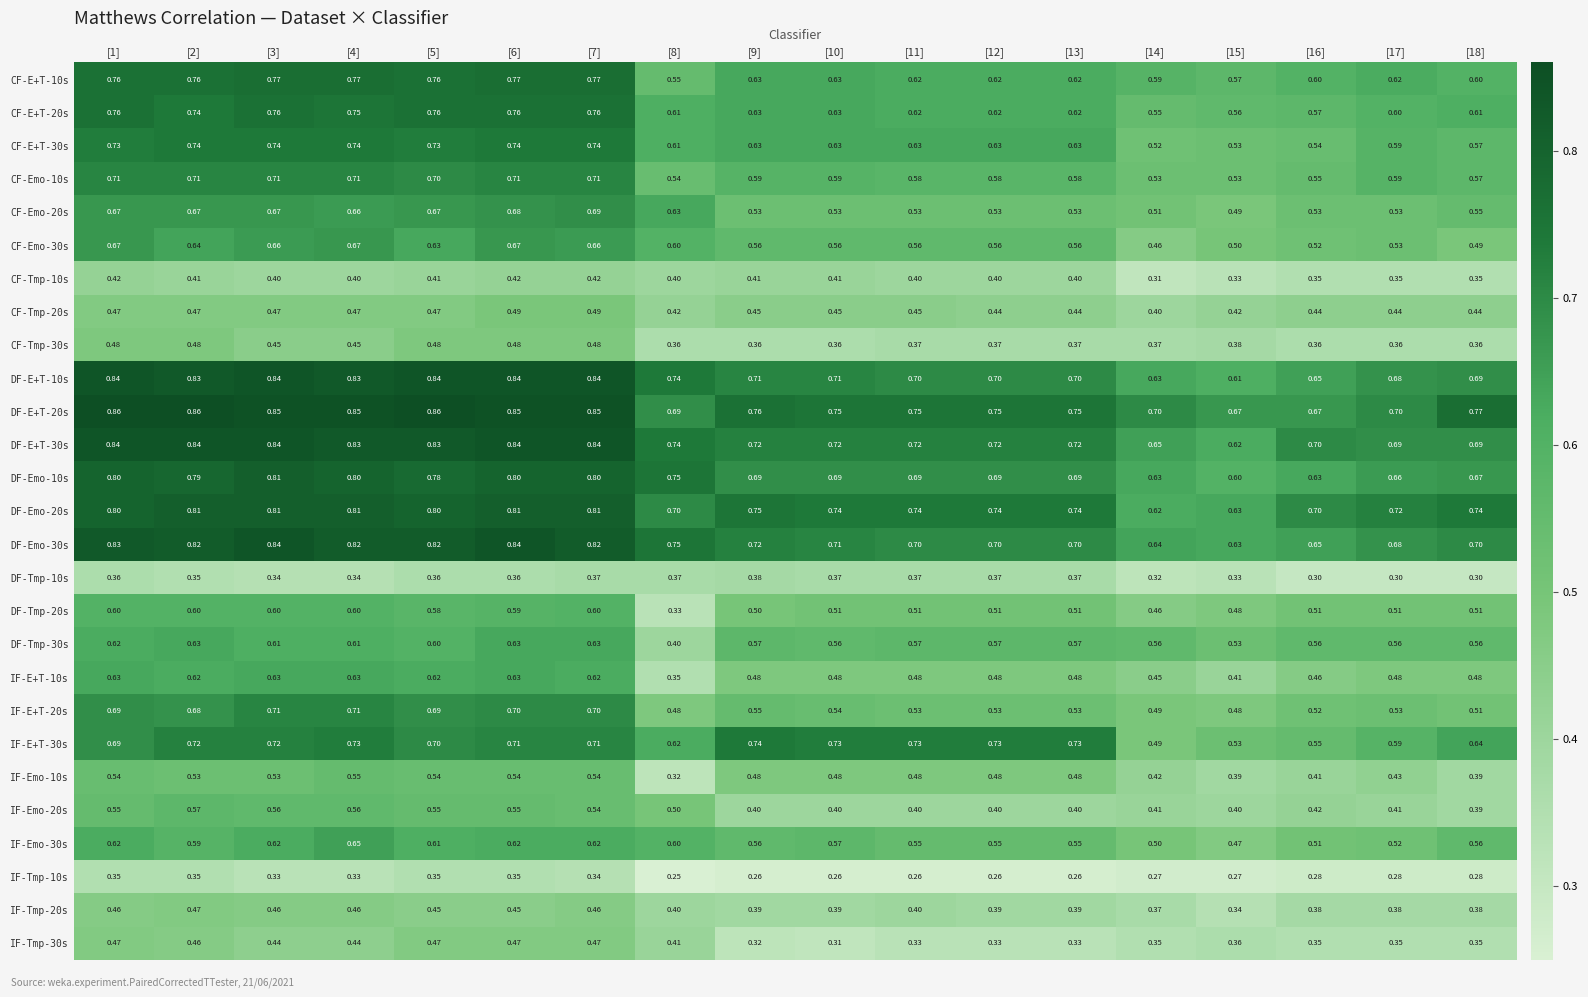

Is the value of CF-E+T-30s at [4] greater than the value of CF-E+T-20s at [17]?

Yes